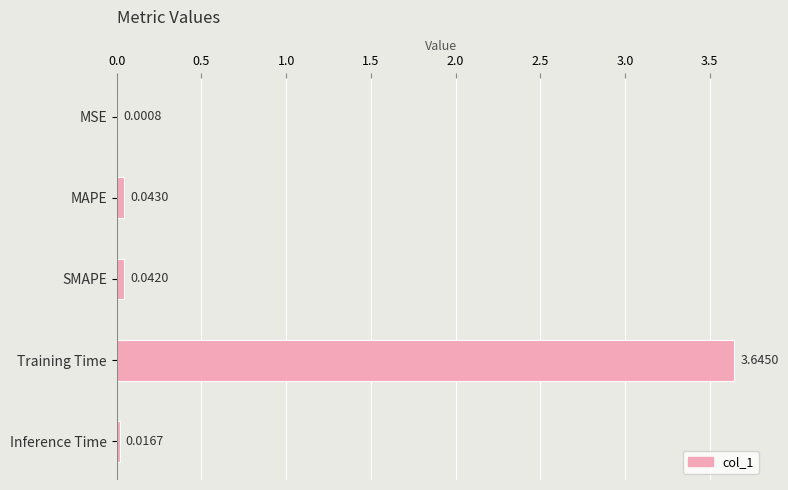

At which label is the value closest to 1?

MAPE